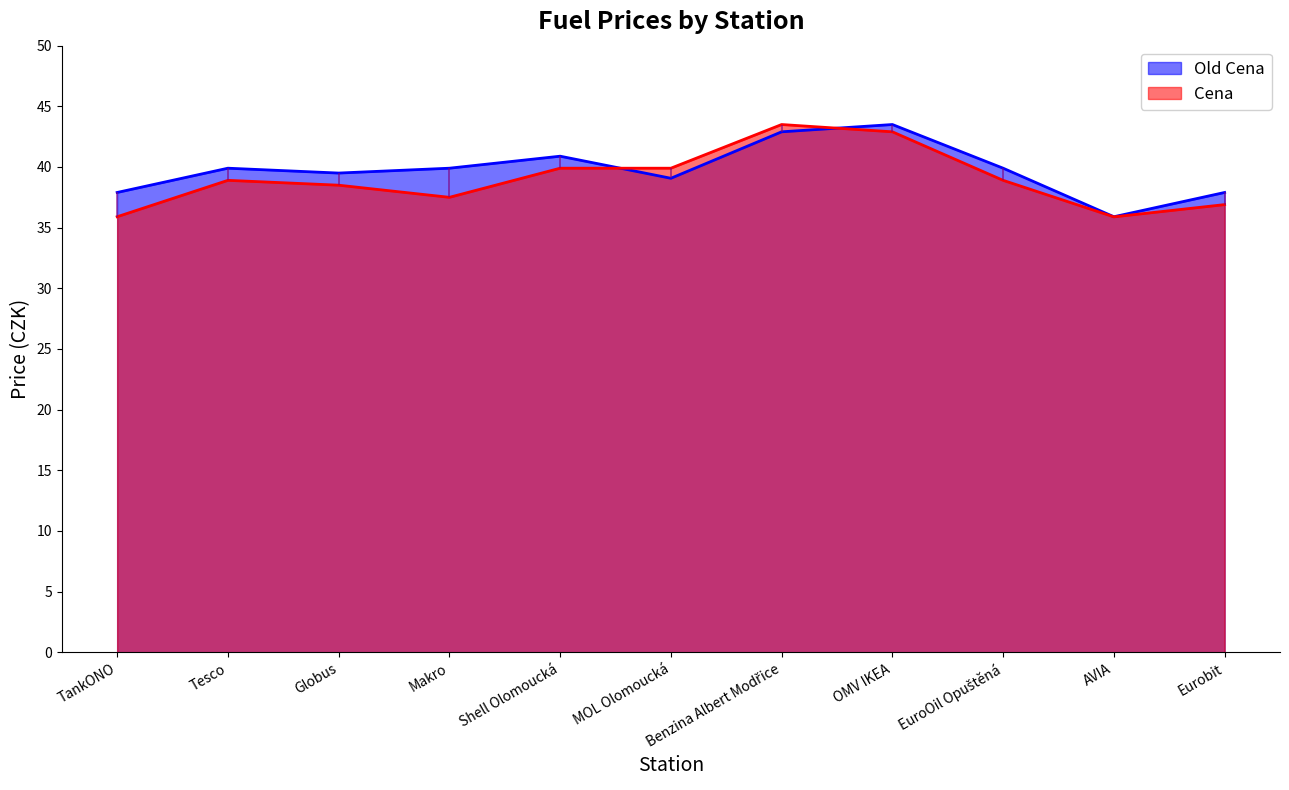

Reading left to right, what are all the values shown in this chart?

Cena: TankONO=35.9	Tesco=38.9	Globus=38.5	Makro=37.5	Shell Olomoucká=39.9	MOL Olomoucká=39.9	Benzina Albert Modřice=43.5	OMV IKEA=42.9	EuroOil Opuštěná=38.9	AVIA=35.9	Eurobit=36.9
Old Cena: TankONO=37.9	Tesco=39.9	Globus=39.5	Makro=39.9	Shell Olomoucká=40.9	MOL Olomoucká=39.1	Benzina Albert Modřice=42.9	OMV IKEA=43.5	EuroOil Opuštěná=39.9	AVIA=35.9	Eurobit=37.9